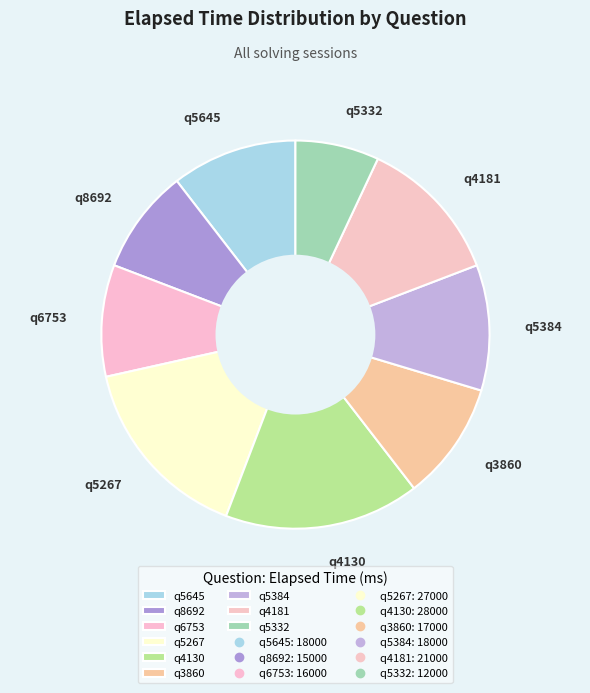

True or false: q3860 accounts for 10% of the total.

True